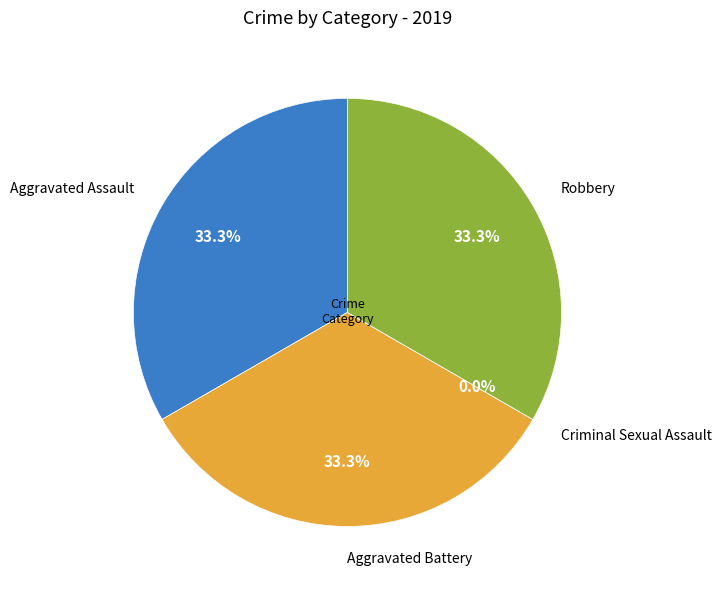

Combined, do Aggravated Assault and Robbery account for over 50%?

Yes